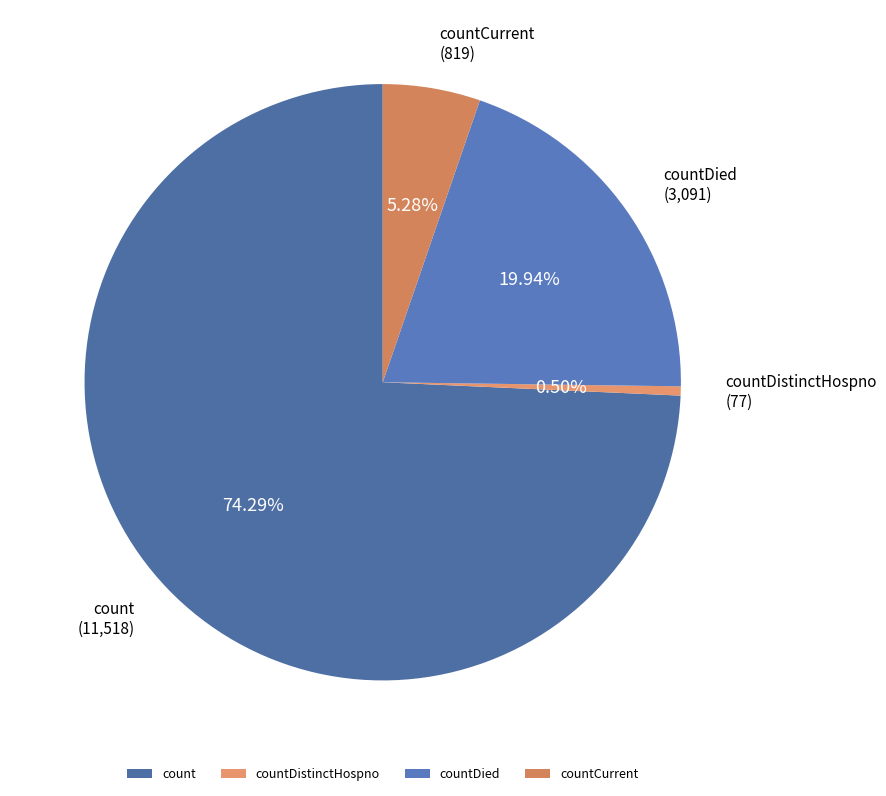

To the nearest percent, what is the combined percentage of countCurrent and countDied?

25%